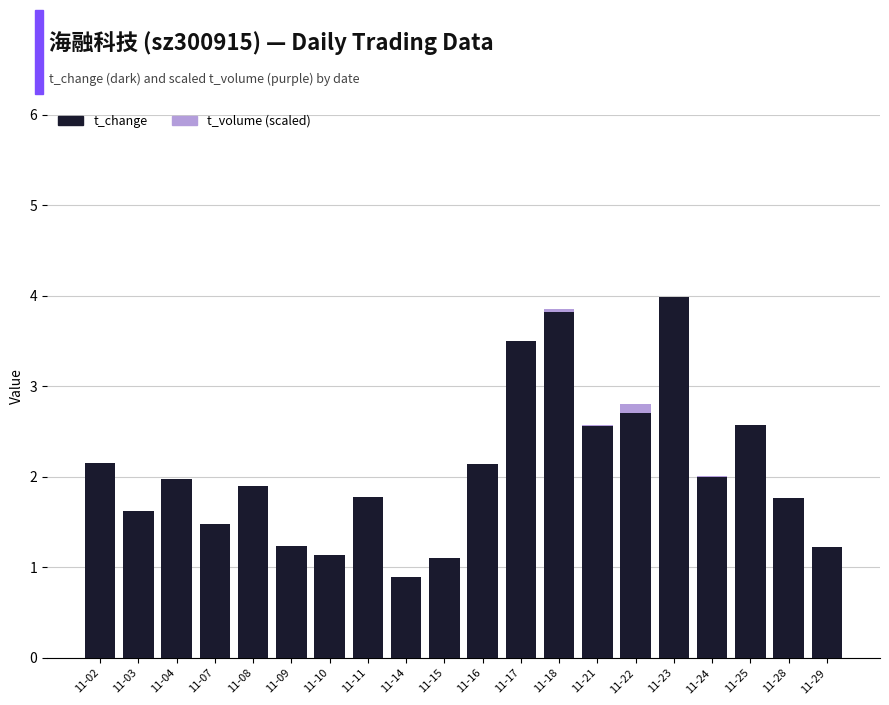

Reading right to left, transcribe all the data shown in this chart.

t_volume (scaled): 1.2	1.7	2.5	2.0	4.0	2.8	2.6	3.9	3.4	2.1	1.0	0.8	1.7	1.1	1.2	1.8	1.4	1.9	1.5	2.0
t_change: 1.2	1.8	2.6	2.0	4.0	2.7	2.6	3.8	3.5	2.1	1.1	0.9	1.8	1.1	1.2	1.9	1.5	2.0	1.6	2.1